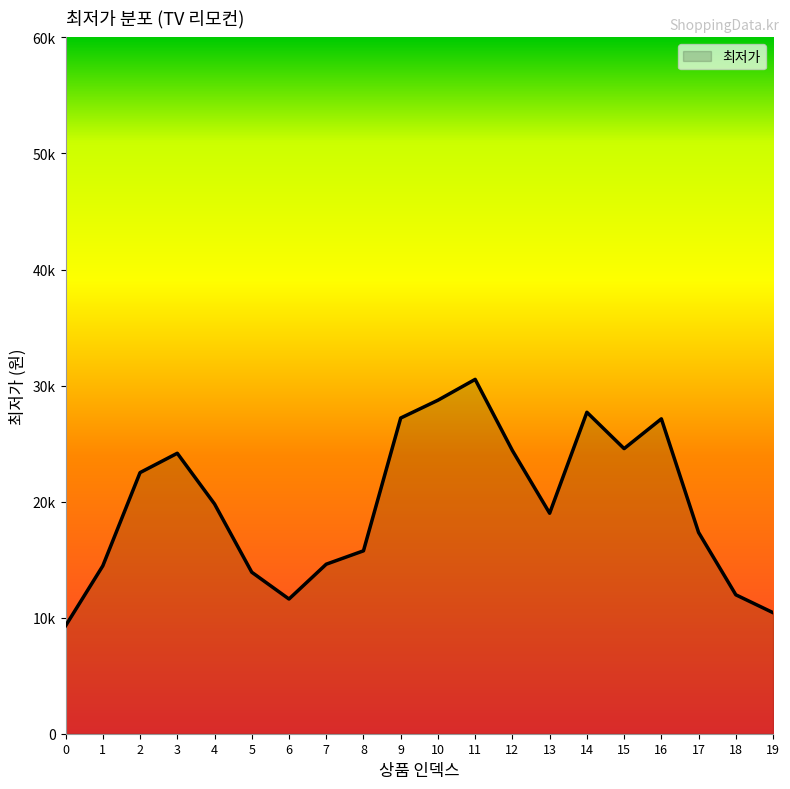

Is this an area chart (filled region under the line)?

Yes